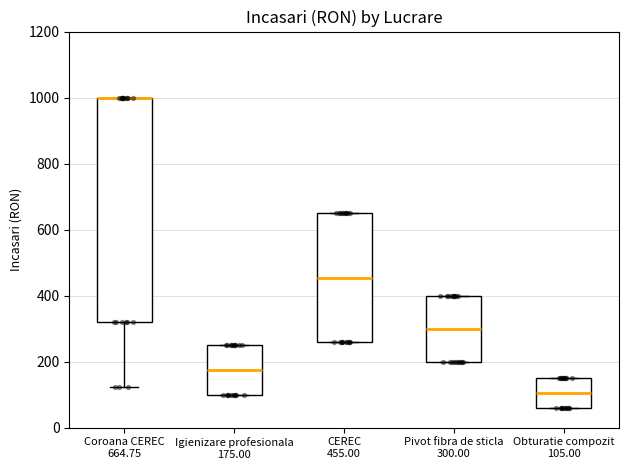

Reading left to right, read every box against the y-axis: the position of its median line, the range the box covers, and the ends of its whiskers. The values are not printed on the chart, so give them approximately, as read against the axis.

Coroana CEREC 664.75: median 1000 (drawn on the box's upper edge), box 320 to 1000, whiskers 120 to 1000
Igienizare profesionala 175.00: median 180, box 100 to 260, whiskers 100 to 260
CEREC 455.00: median 460, box 260 to 660, whiskers 260 to 660
Pivot fibra de sticla 300.00: median 300, box 200 to 400, whiskers 200 to 400
Obturatie compozit 105.00: median 100, box 60 to 160, whiskers 60 to 160